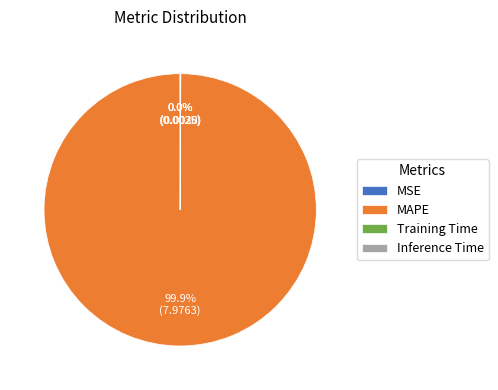

Which category has the biggest portion of the pie?

MAPE